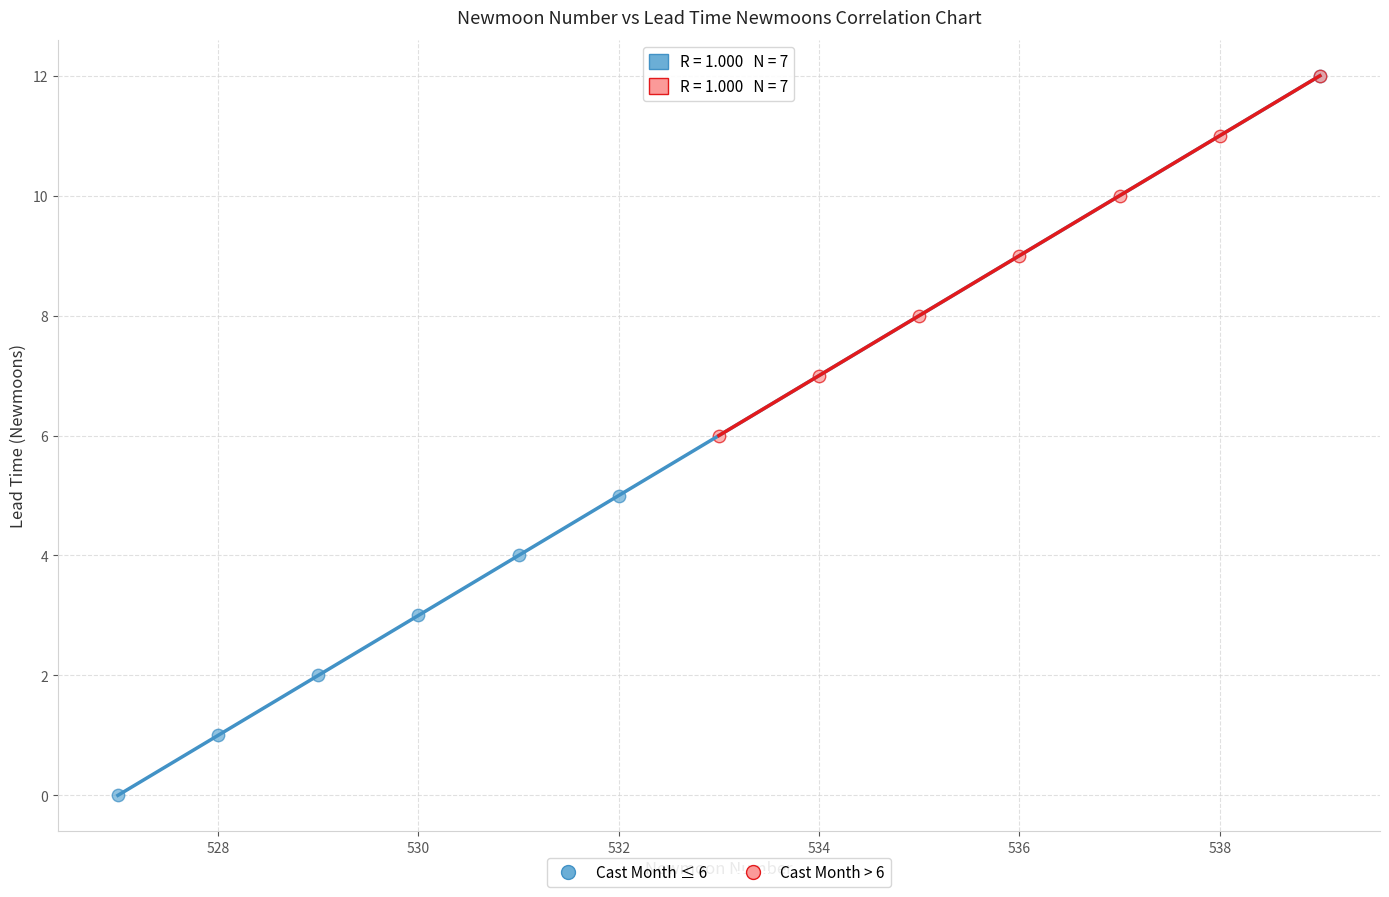

Which series has the widest spread of Y values?

Cast Month ≤ 6